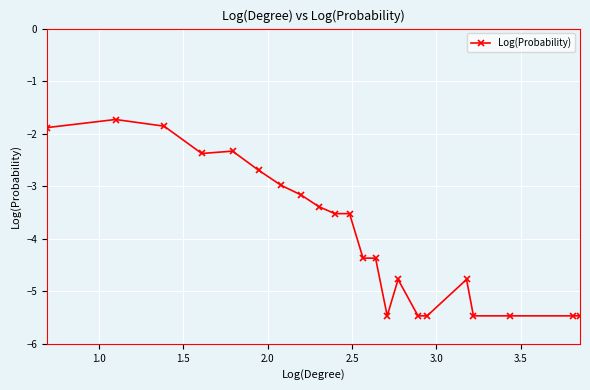

What is the average value?

-3.9